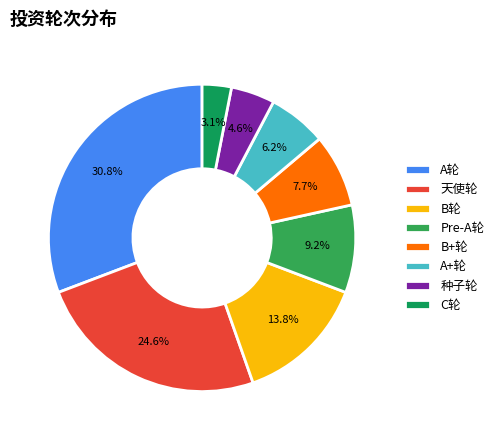

Rank the categories by value from highest to lowest.

A轮, 天使轮, B轮, Pre-A轮, B+轮, A+轮, 种子轮, C轮